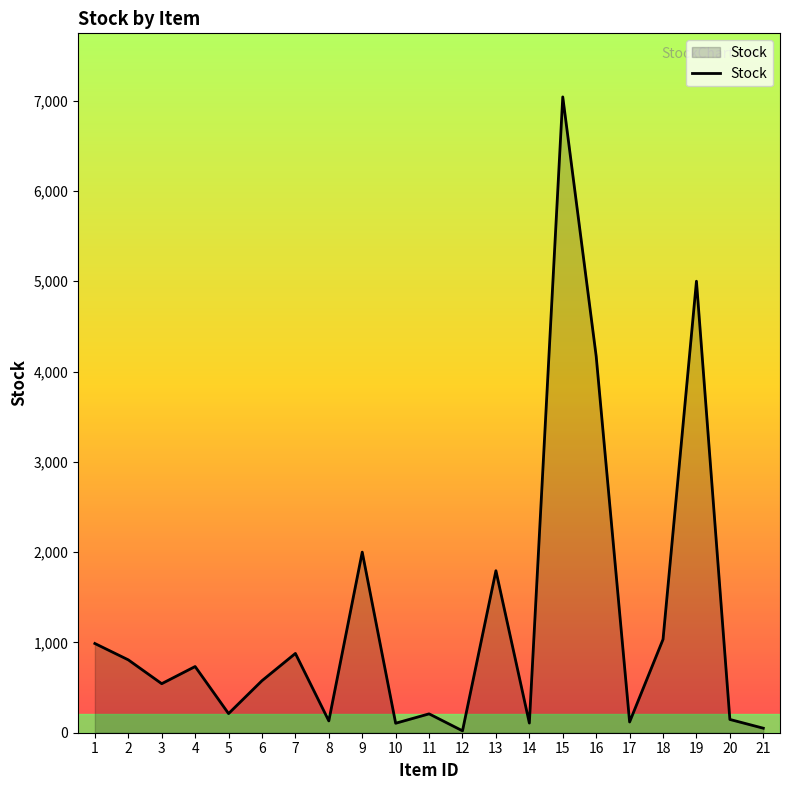

What is the maximum value shown in the chart?

7041